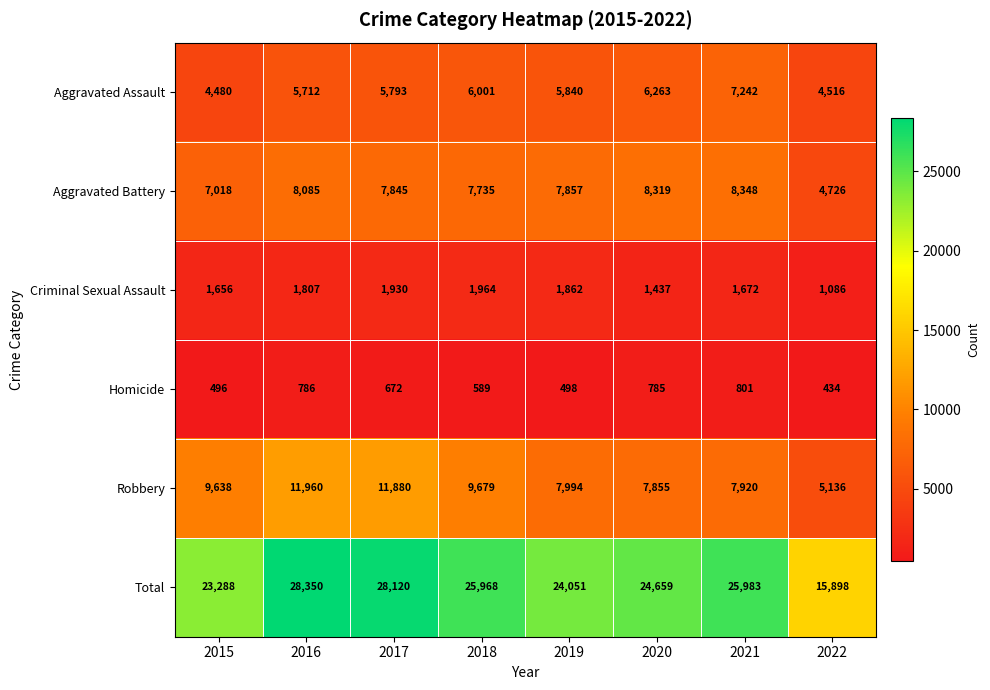

Which series has the largest total across all categories?

Total